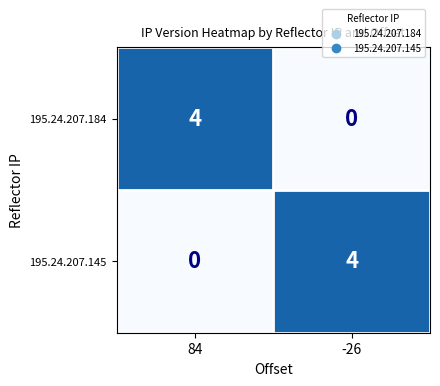

True or false: 195.24.207.184 has a value of 2 at -26.

False